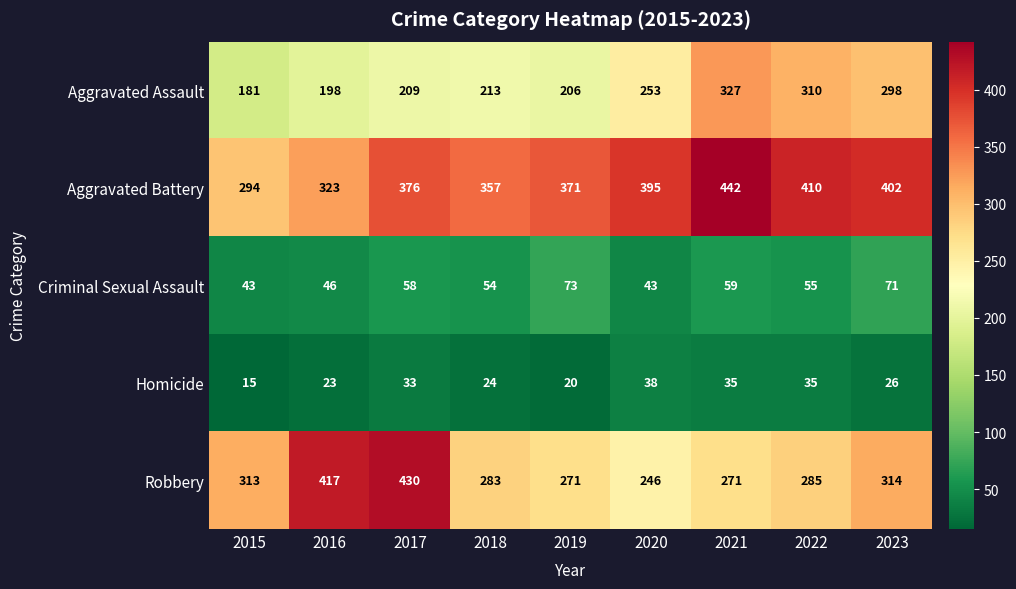

How many series are shown in this chart?

5